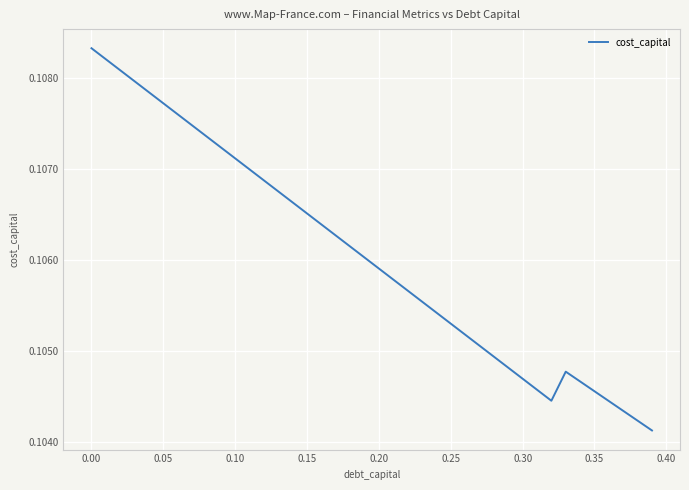

How many points are lower than both their immediate neighbors (excluding endpoints)?

1